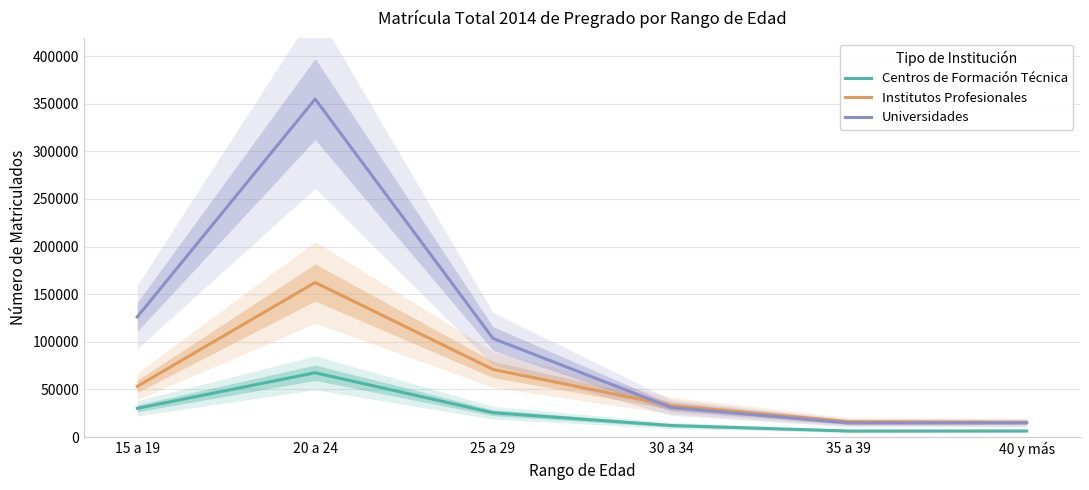

Reading right to left, list all the values displayed in this chart.

Centros de Formación Técnica: 6375	6297	12138	25523	67511	30135
Institutos Profesionales: 15445	16142	33074	70991	162300	53230
Universidades: 15028	14809	31076	103491	354871	126123